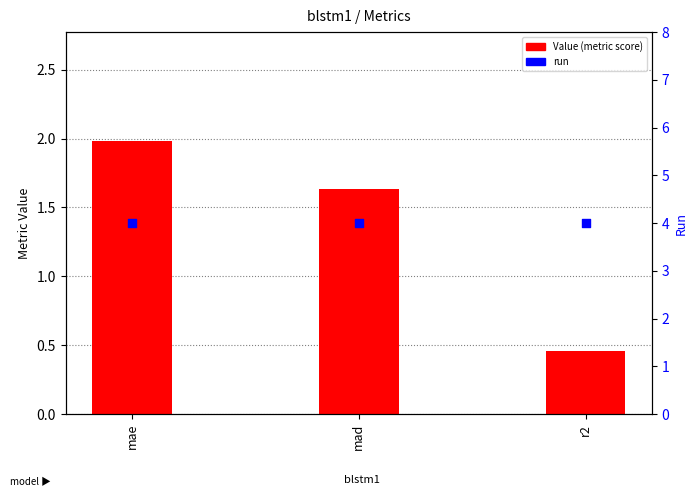

At which category is the sum across all series the highest?

mae